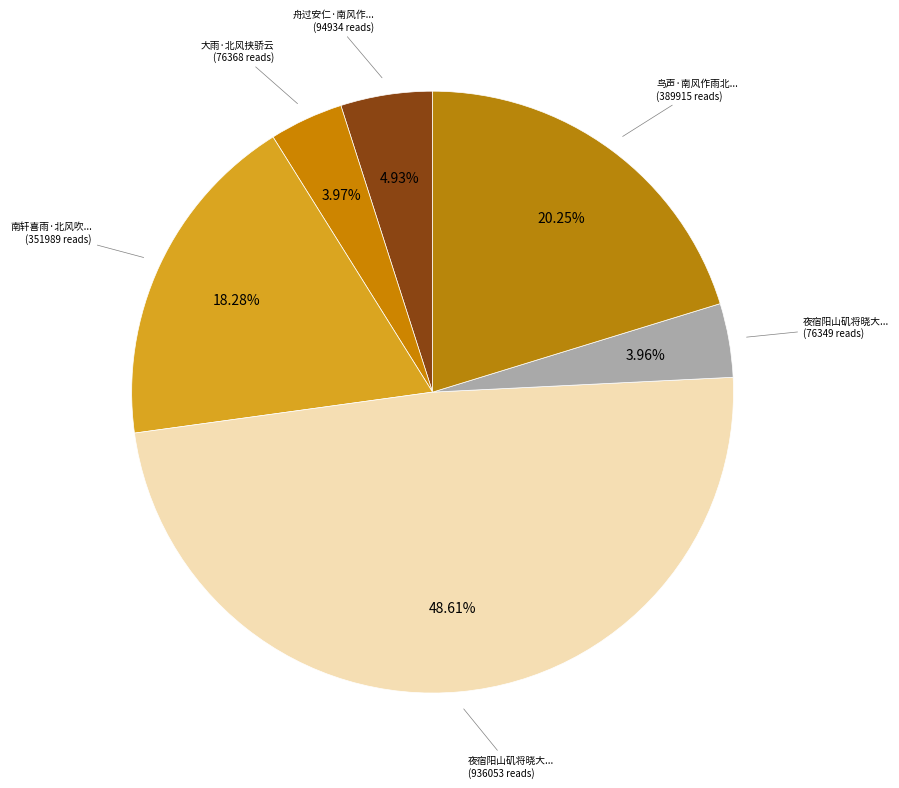

Which category has the biggest portion of the pie?

夜宿阳山矶将晓大雨北风甚劲俄顷行三百馀里遂抵雁翅浦